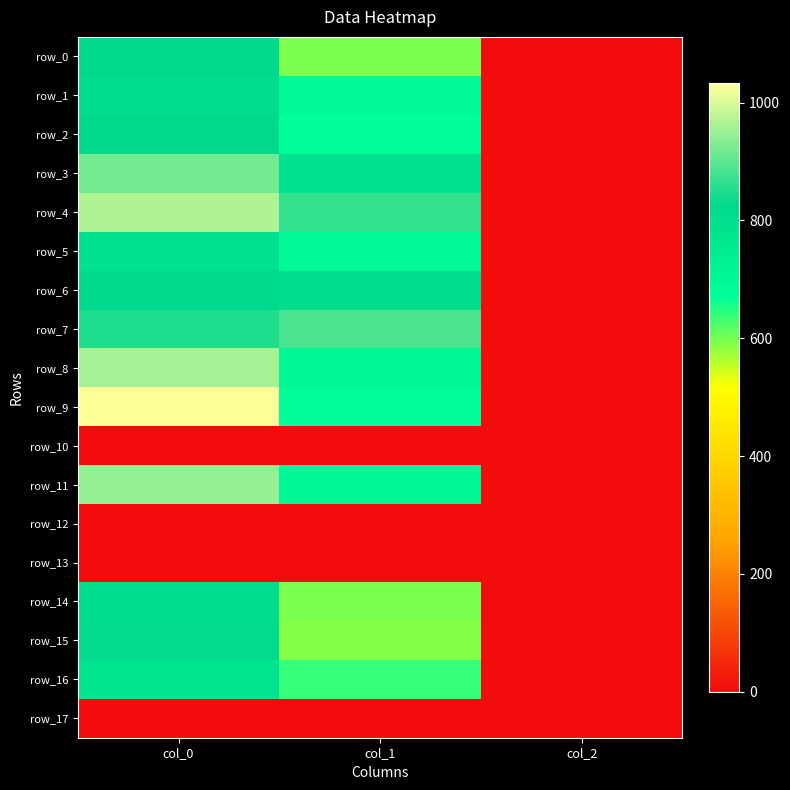

The row_15 series shows 2.0 at col_2. True or false?

True